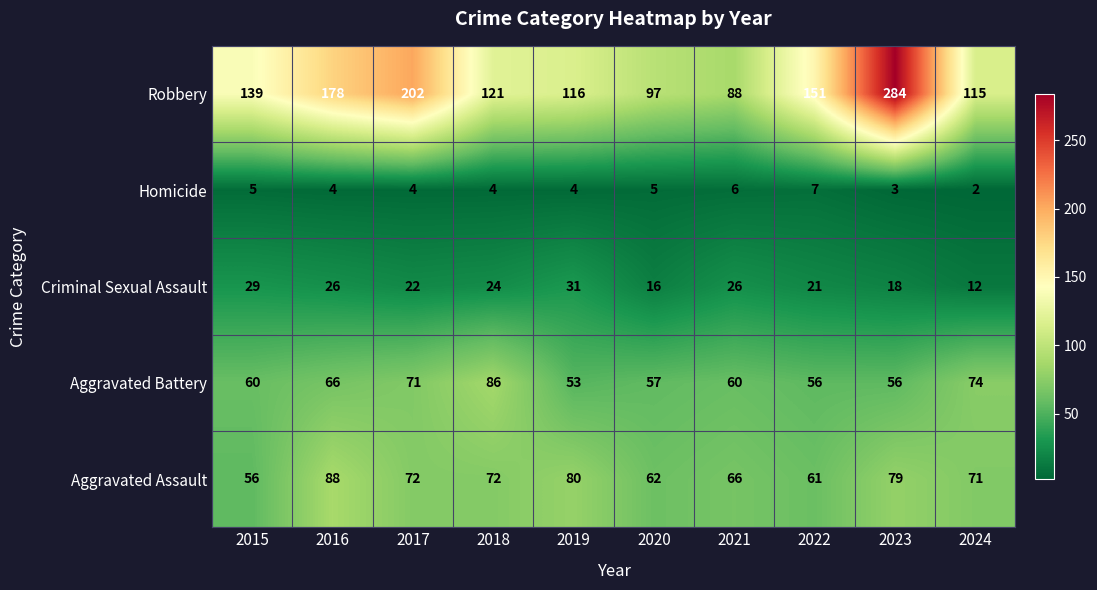

Which series has the largest range (max minus min)?

Robbery